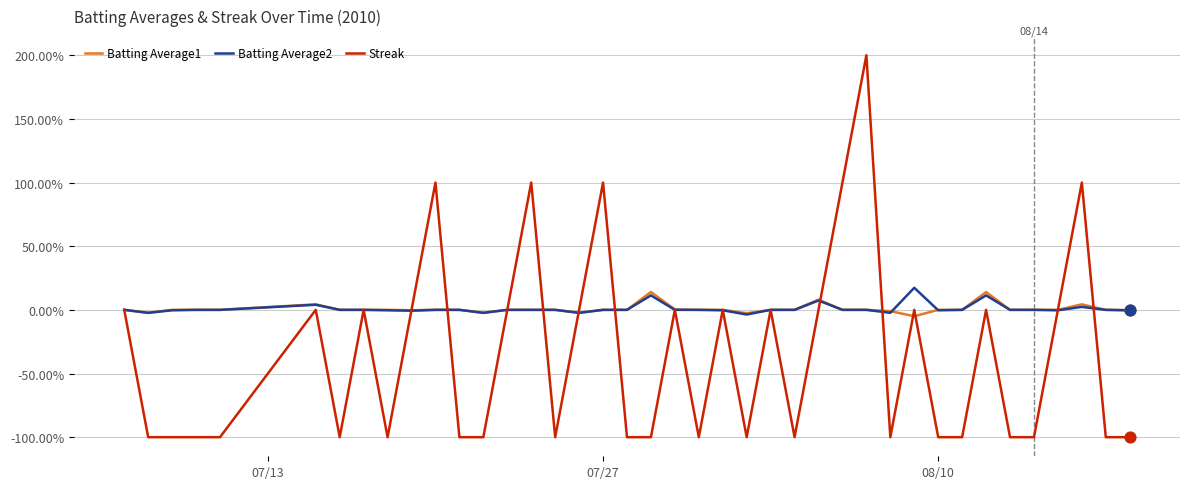

What is the smallest value displayed?

-100.0